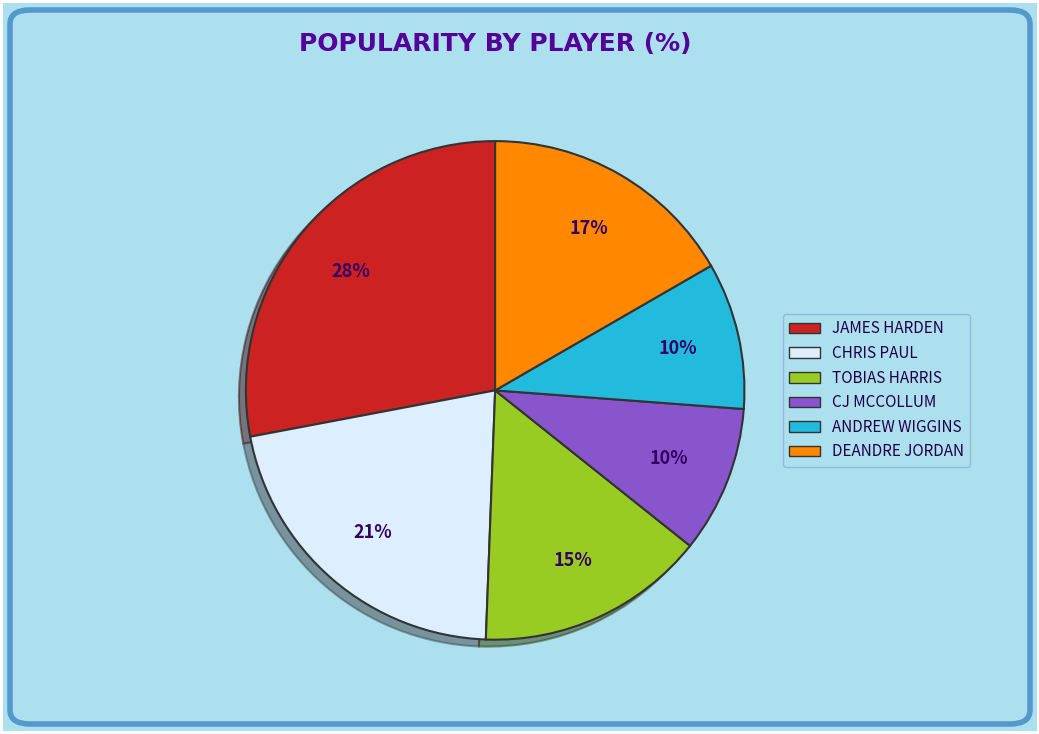

How many segments does this pie chart have?

6